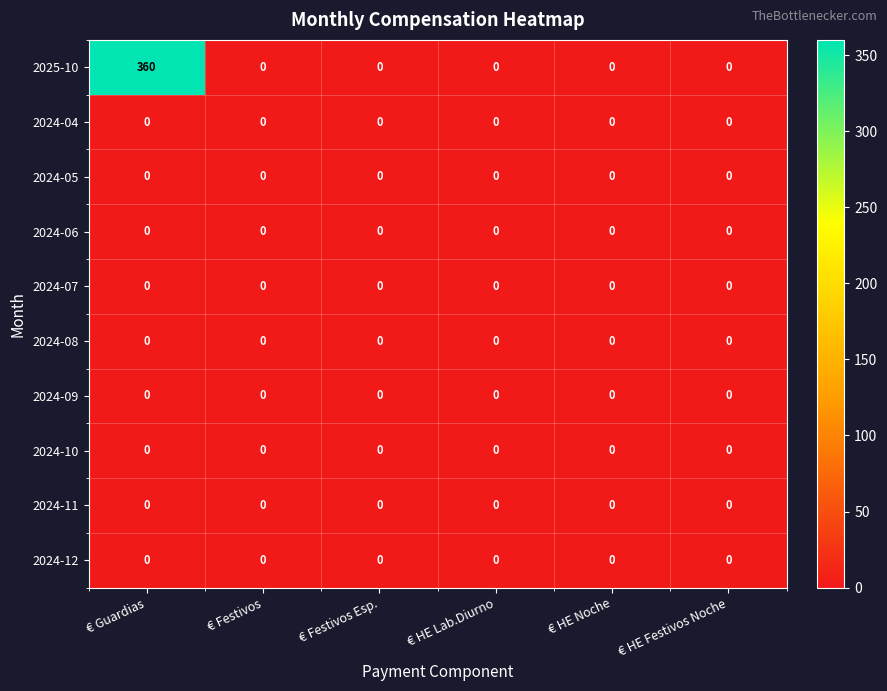

What is the maximum value shown in the chart?

360